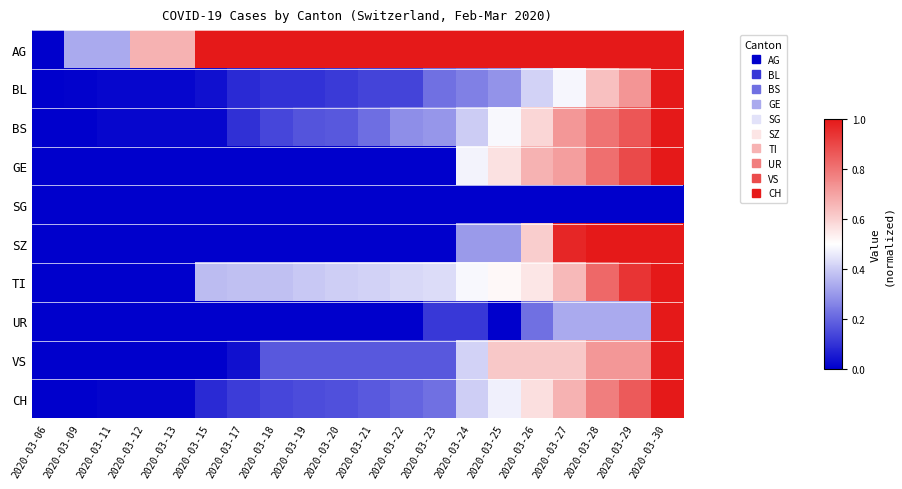

Count the number of categories in the chart.

20